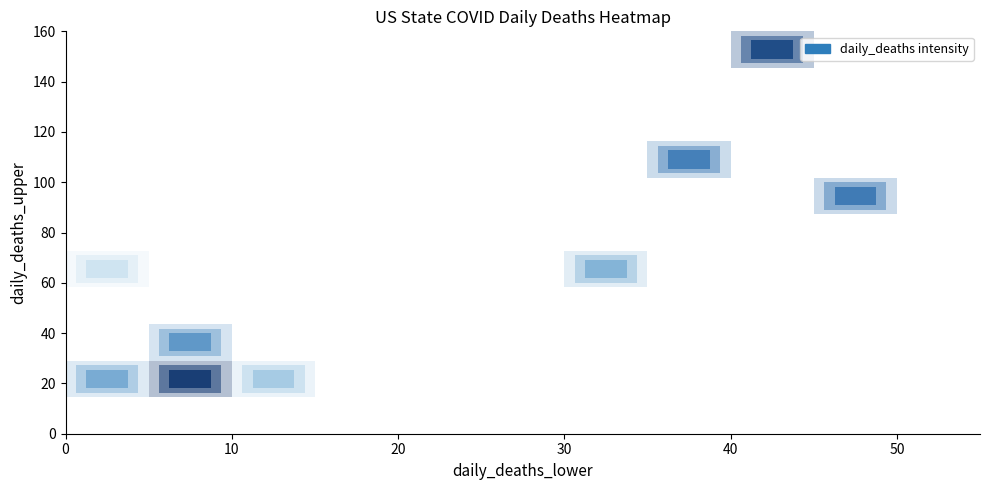

Is the value of daily_deaths at 8 greater than the value of daily_deaths_upper at 14?

No